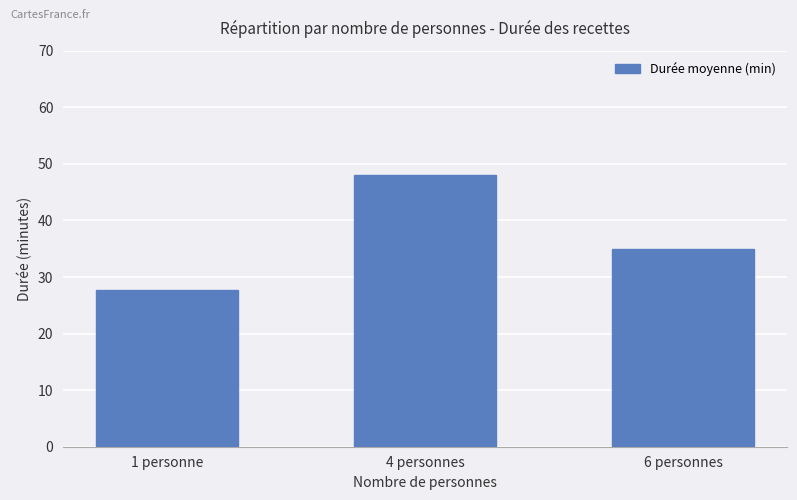

What is the sum of the values at 4 personnes and 6 personnes?

83.0